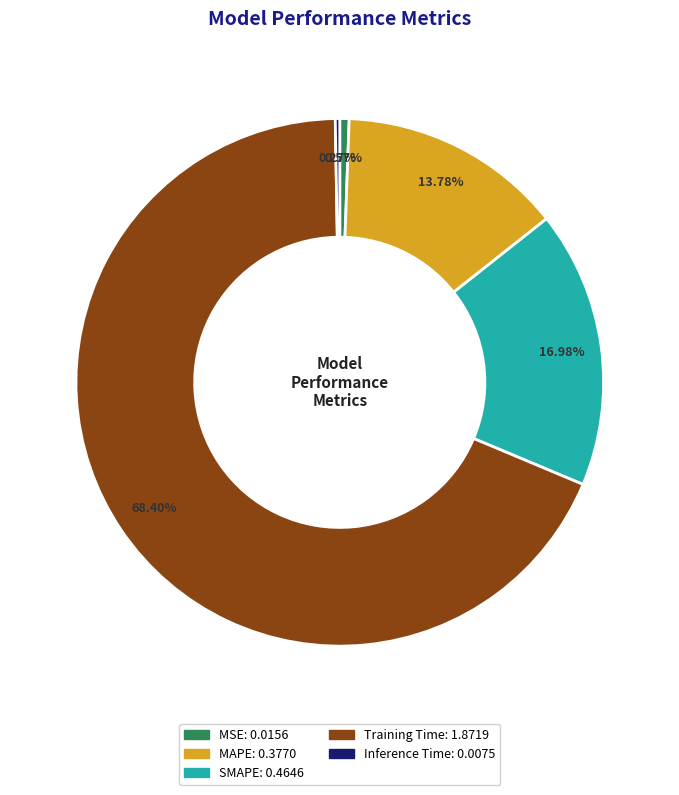

Which slice represents more than half of the pie?

Training Time